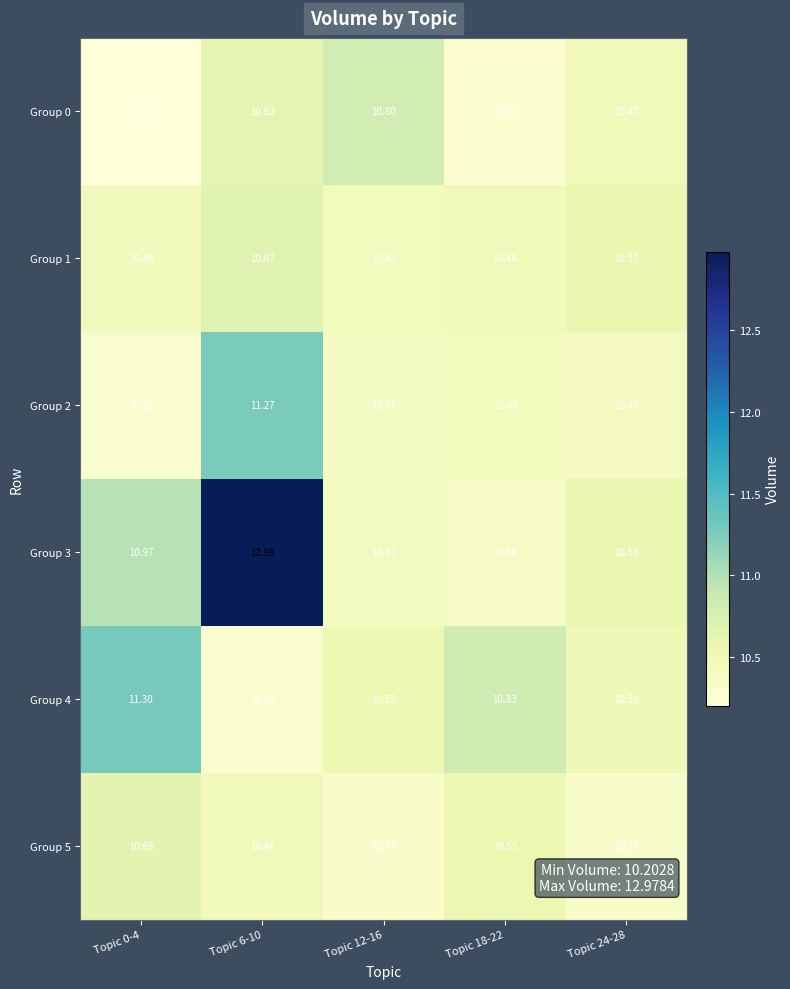

Is the value of Group 0 at Topic 12-16 greater than the value of Group 2 at Topic 0-4?

Yes